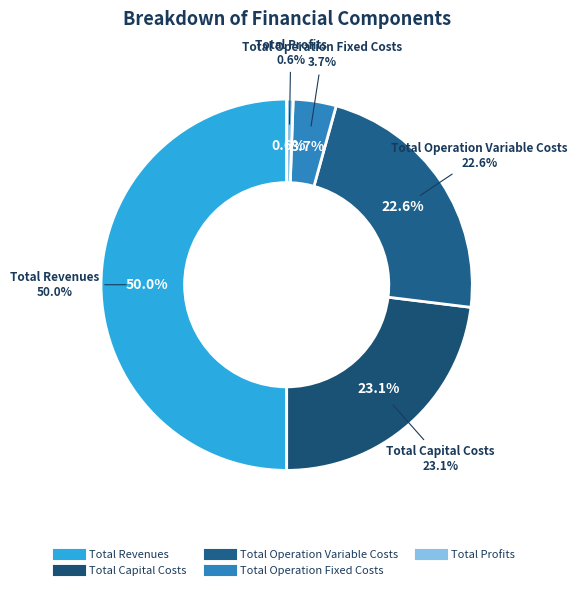

To the nearest percent, what is the combined percentage of Total Operation Fixed Costs and Total Operation Variable Costs?

26%